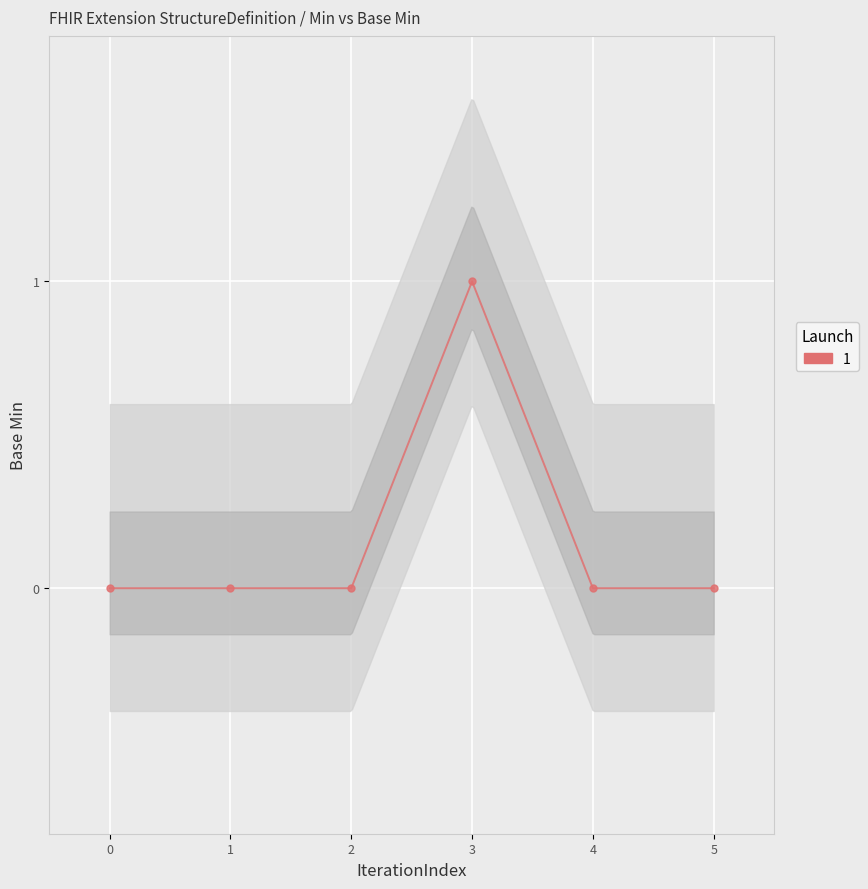

How many series are shown in this chart?

1